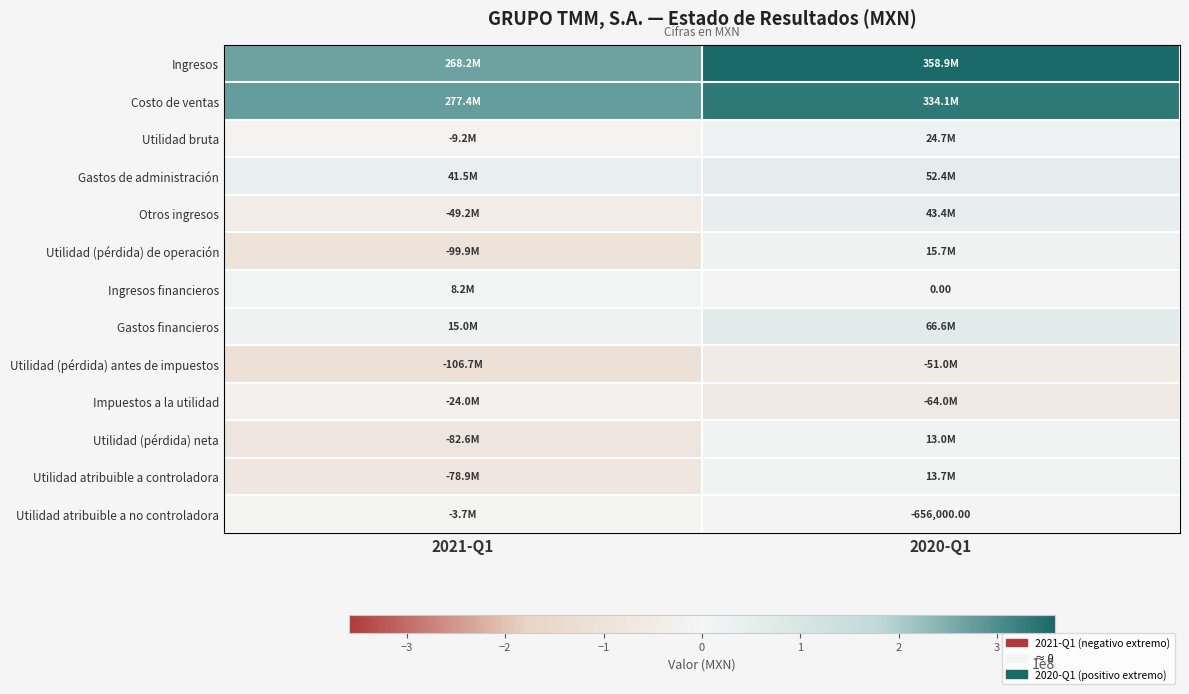

How many distinct data groups are displayed?

13